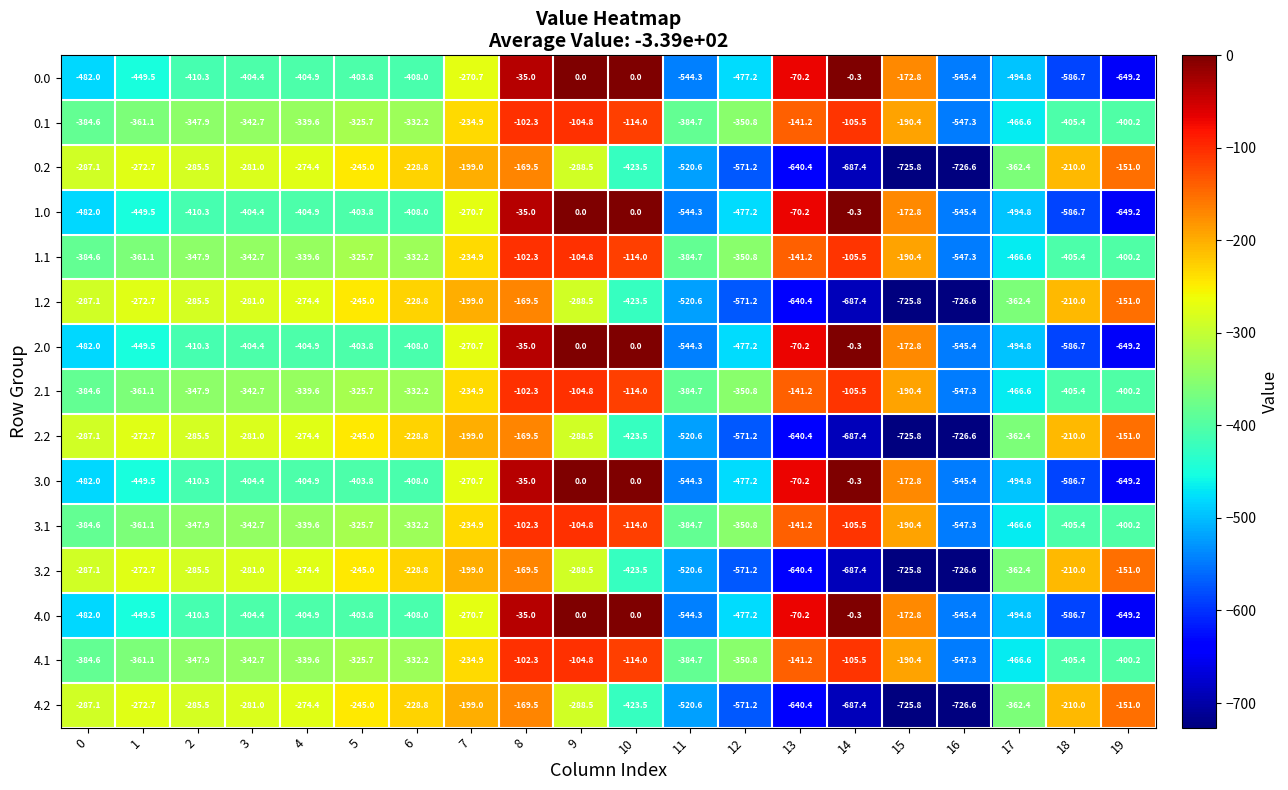

What is the spread (max minus min) of values at 17?

132.4